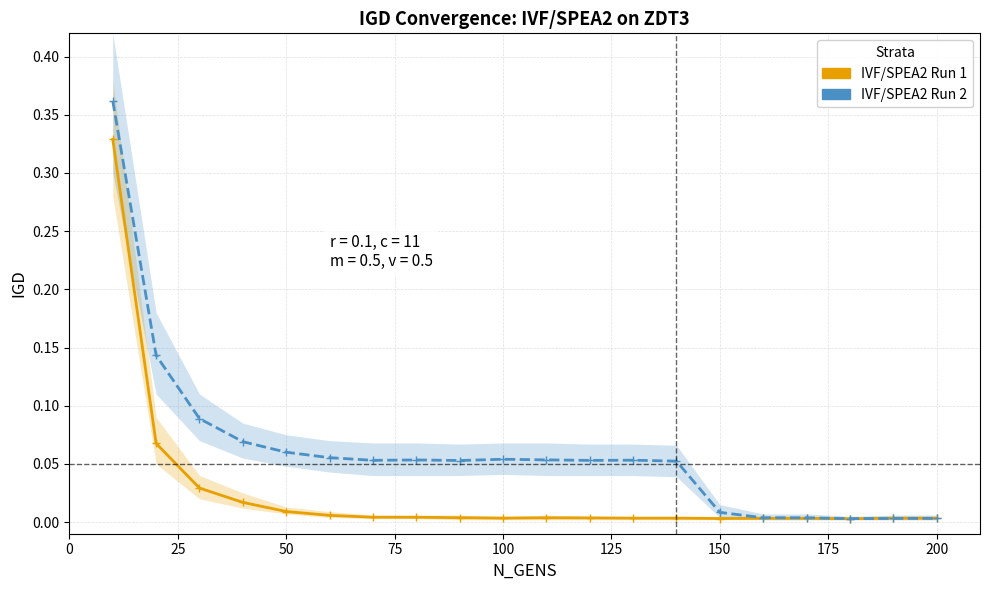

List the series in order of their overall mean, highest first.

IVF/SPEA2 Run 2, IVF/SPEA2 Run 1